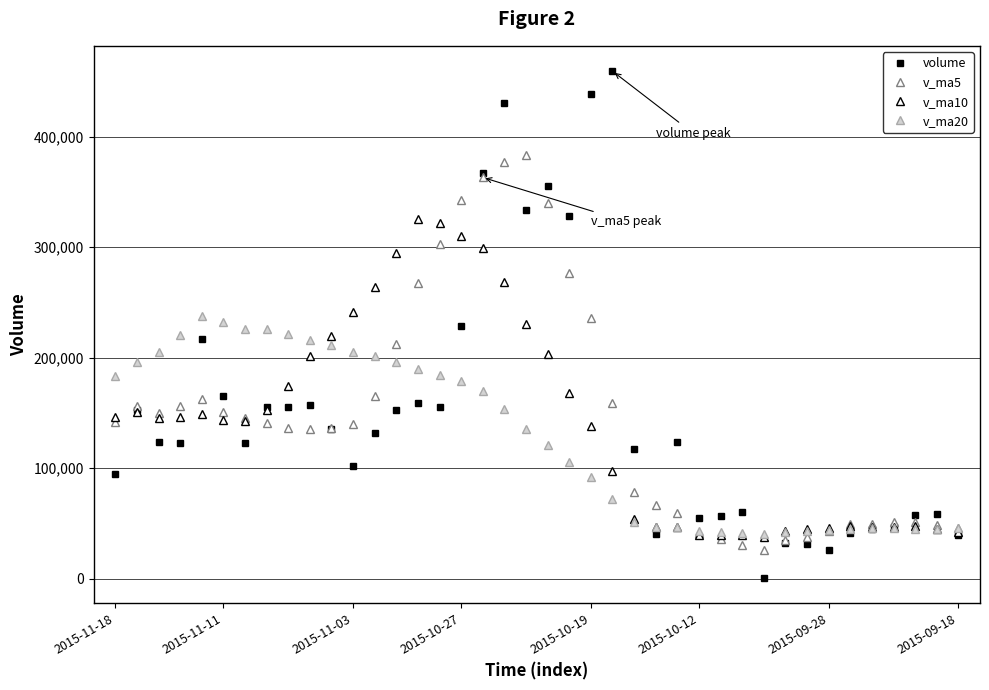

What is the value of the v_ma5 point at the 33rd from the left?

37848.1